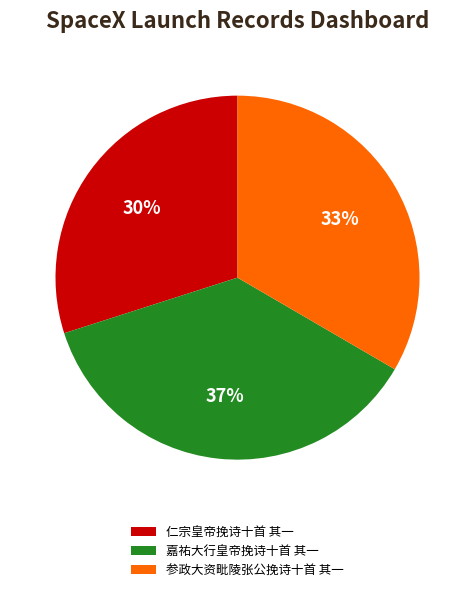

How many segments does this pie chart have?

3